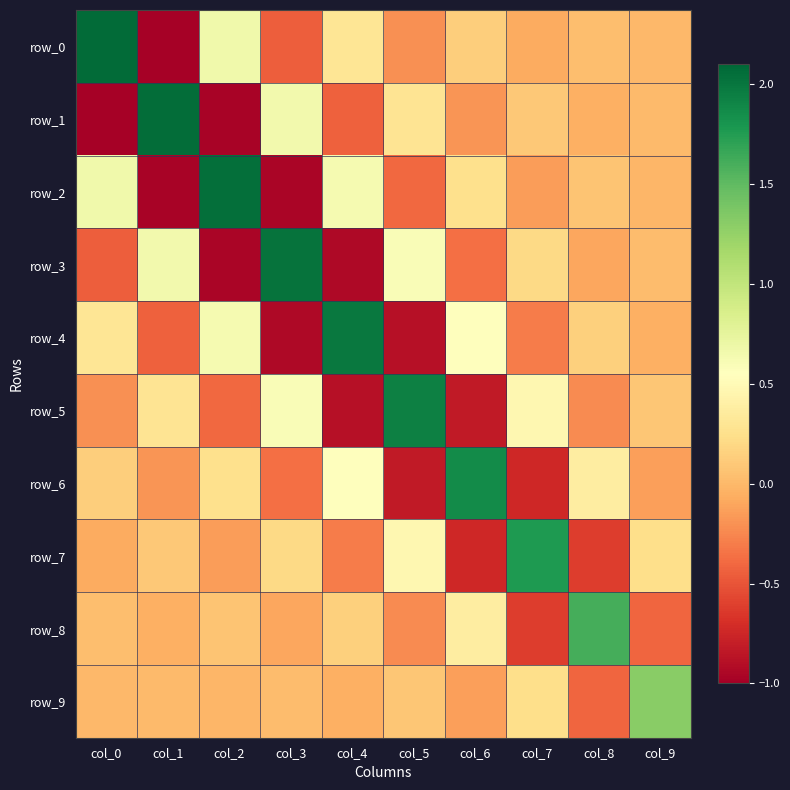

The row_7 series shows -0.1 at col_2. True or false?

True